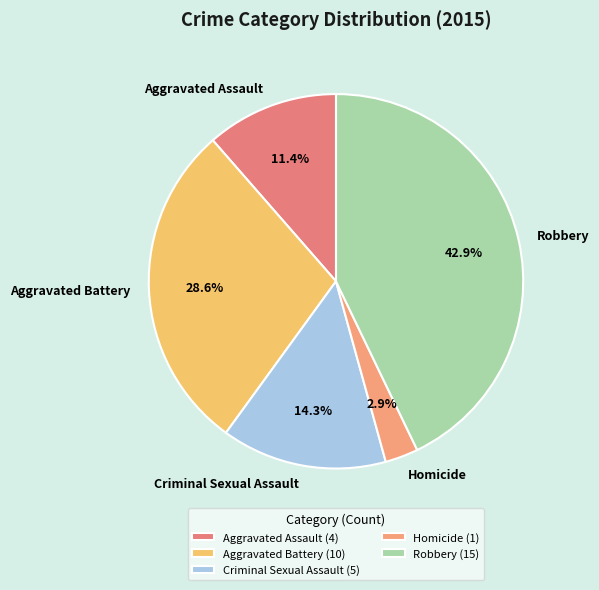

How many segments does this pie chart have?

5